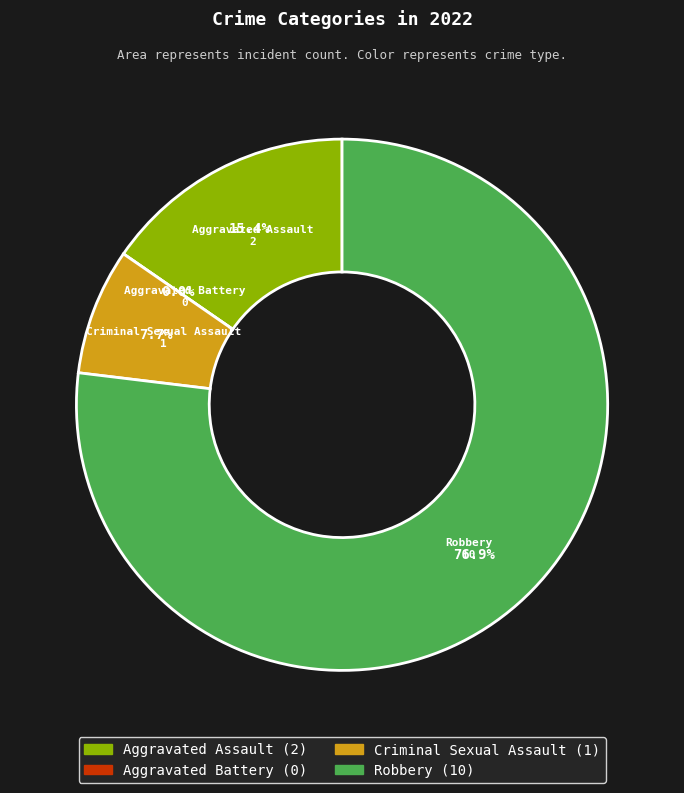

What percentage do Aggravated Battery and Robbery together represent?

76.9%